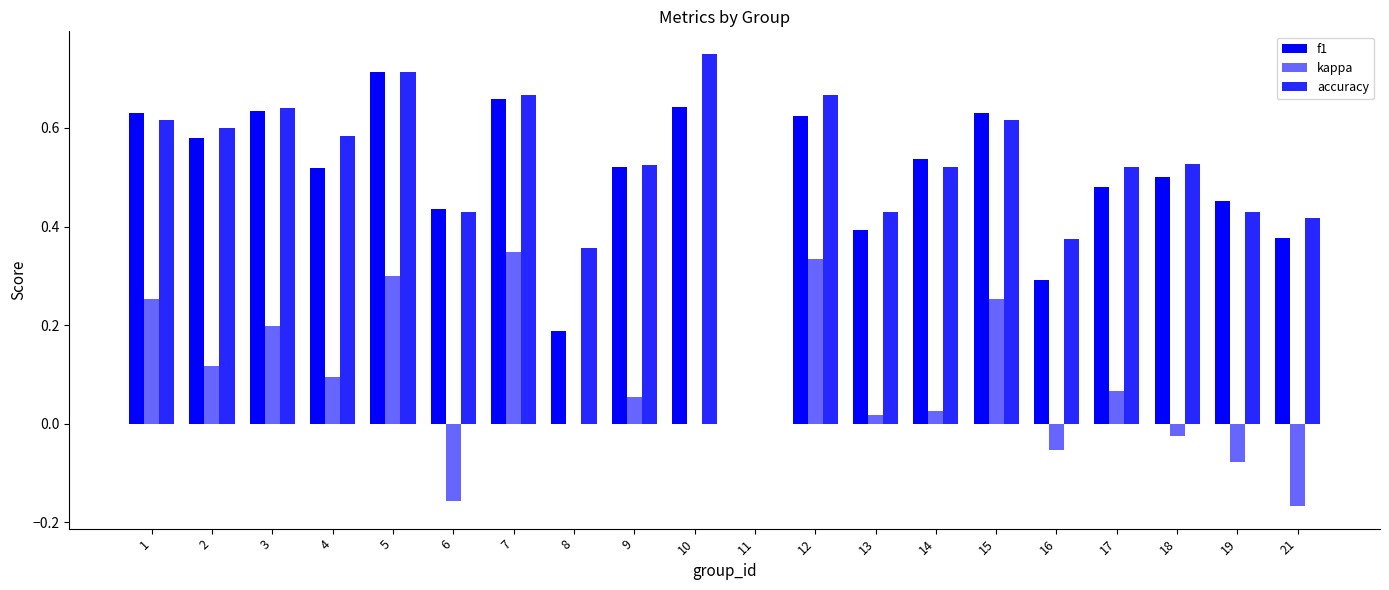

Which category has the lowest value in the accuracy series?

11